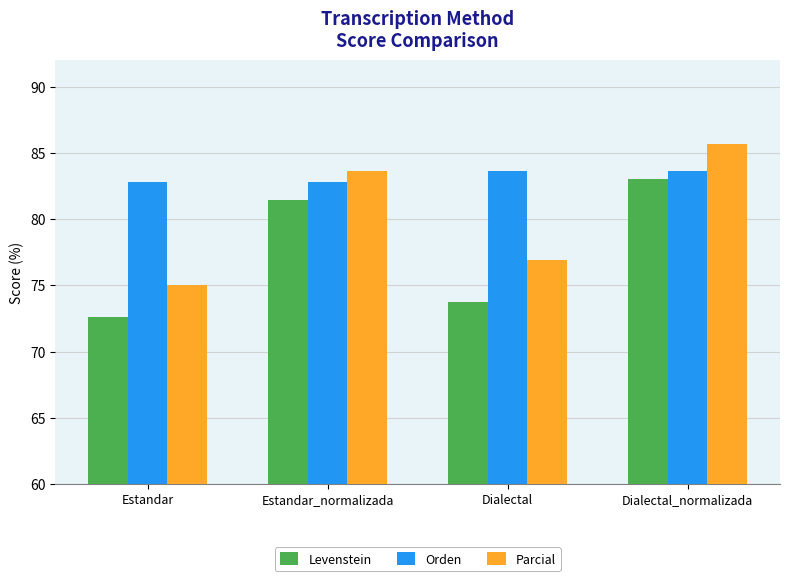

Reading left to right, transcribe all the data shown in this chart.

Levenstein: 72.6	81.5	73.8	83.0
Orden: 82.8	82.8	83.7	83.7
Parcial: 75.0	83.7	76.9	85.7